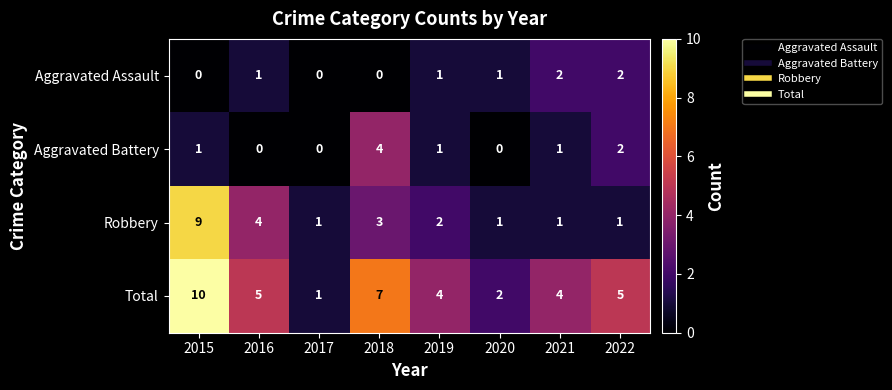

True or false: Total has a value of 2 at 2020.

True